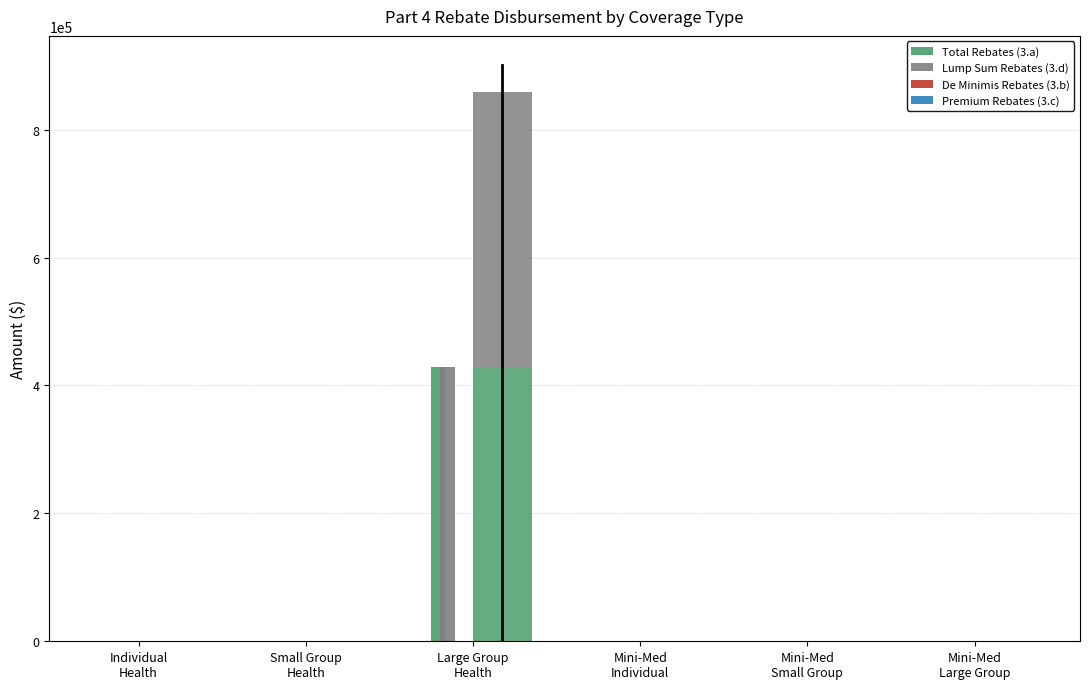

What position from the right is Large Group
Health?

4